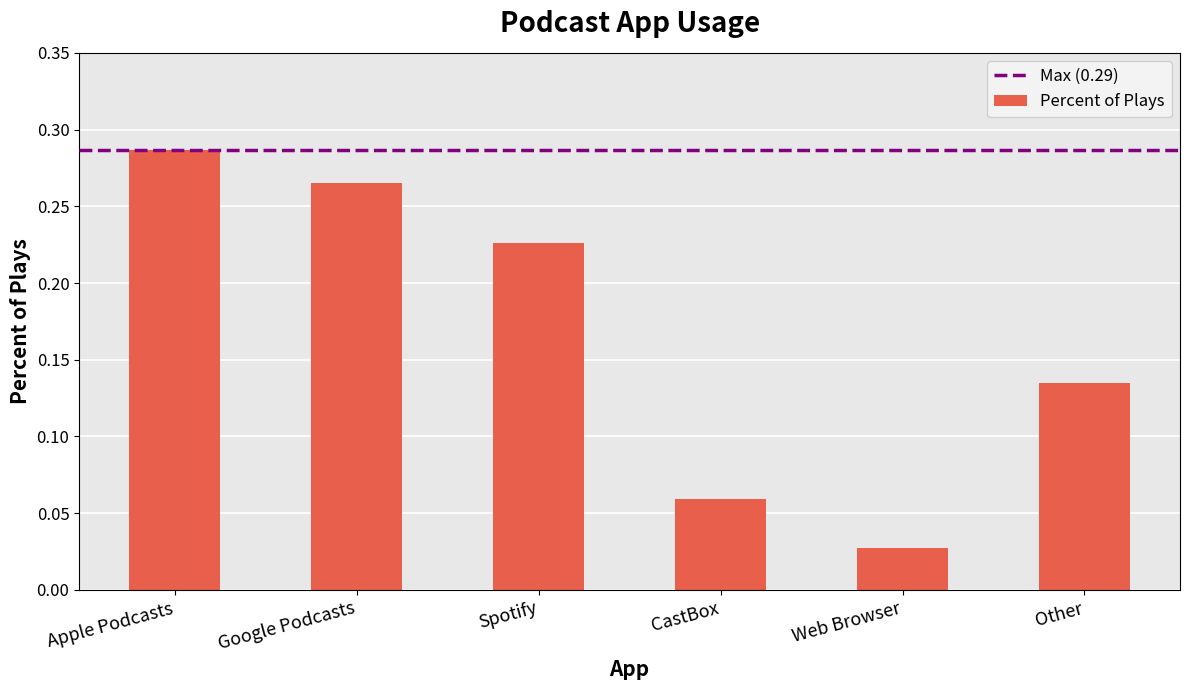

How many categories are shown in the chart?

6